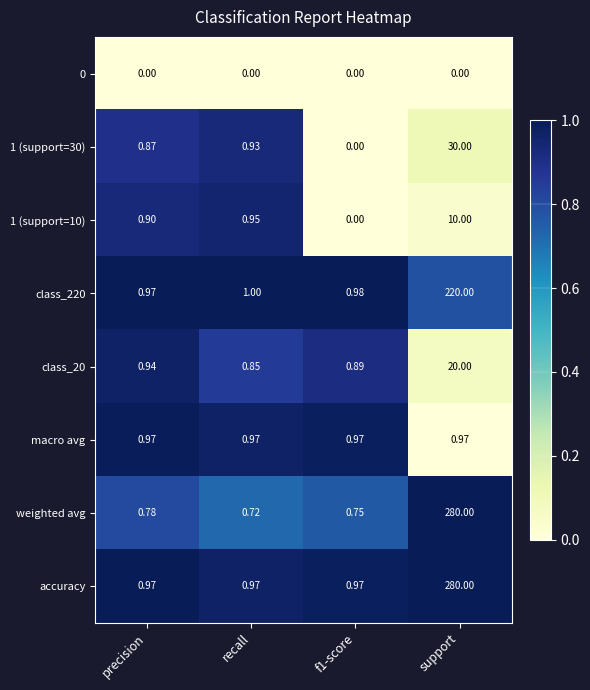

How many data points does each series have?

4